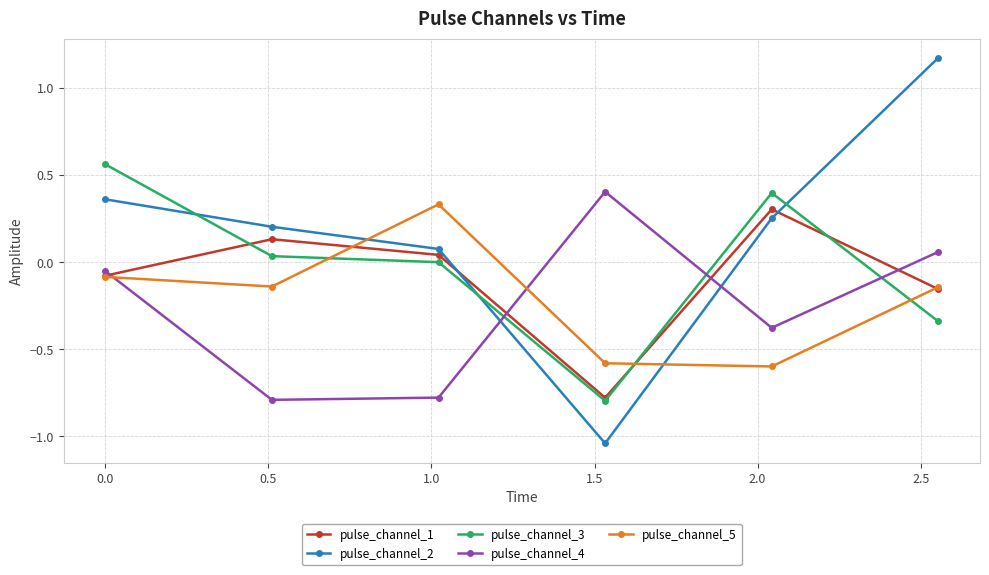

True or false: pulse_channel_5 and pulse_channel_4 cross at least once.

True